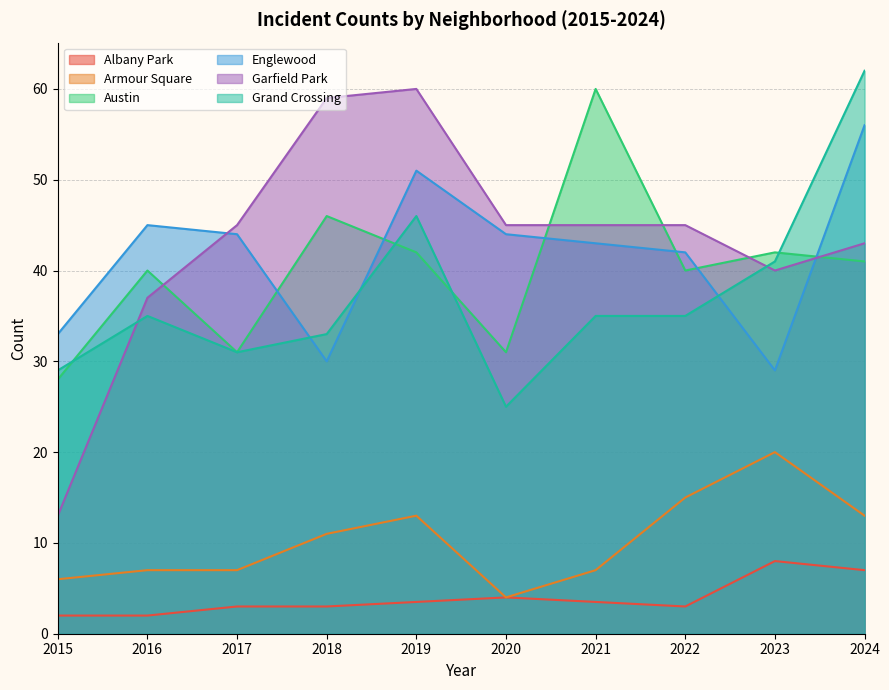

The value of Austin at 2023 is 68.5. True or false?

False